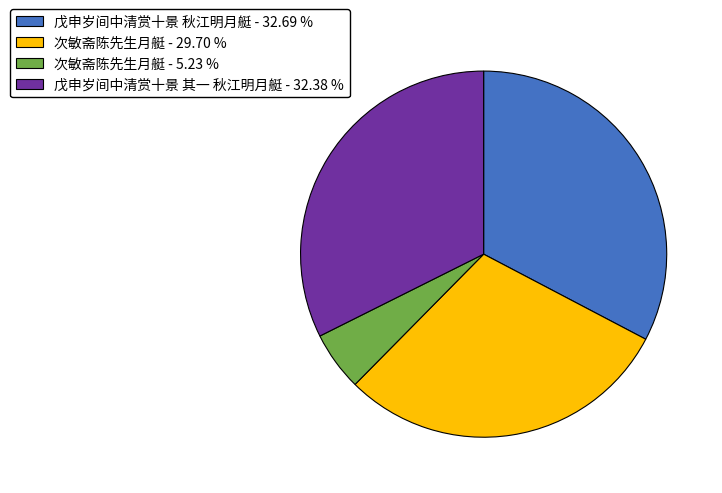

Combined, do 戊申岁间中清赏十景 秋江明月艇 - 32.69 % and 次敏斋陈先生月艇 - 29.70 % account for over 50%?

Yes